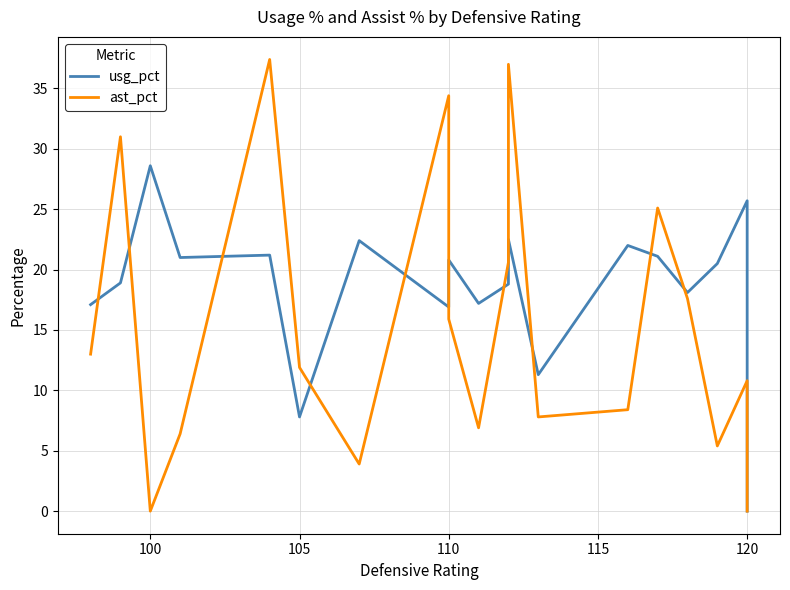

Which series has the largest total across all categories?

usg_pct